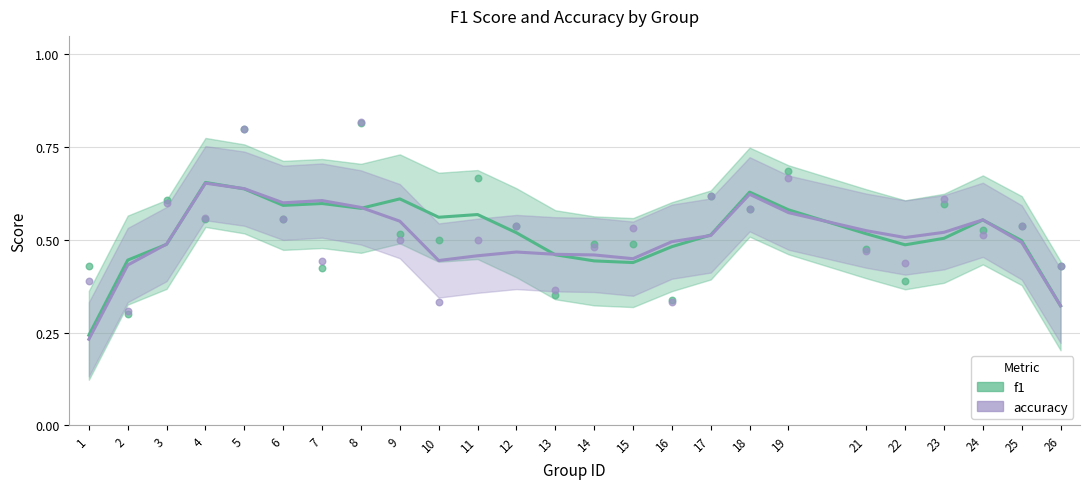

Which series has the largest total across all categories?

f1